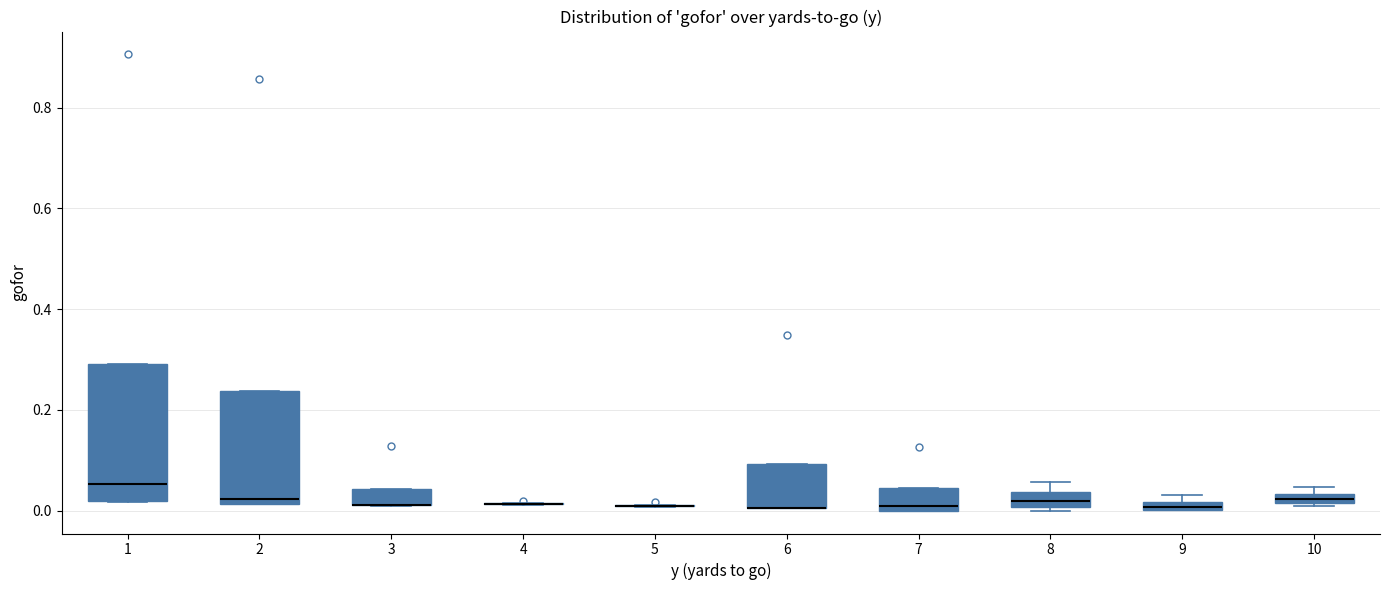

Comparing the boxes themselves (not the whiskers), which one is the tallest?

1